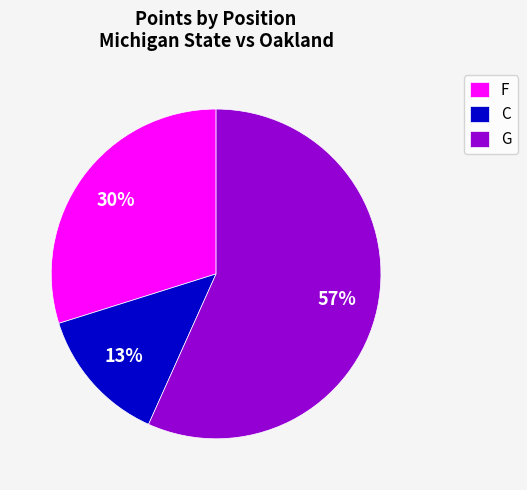

Combined, do C and G account for over 50%?

Yes